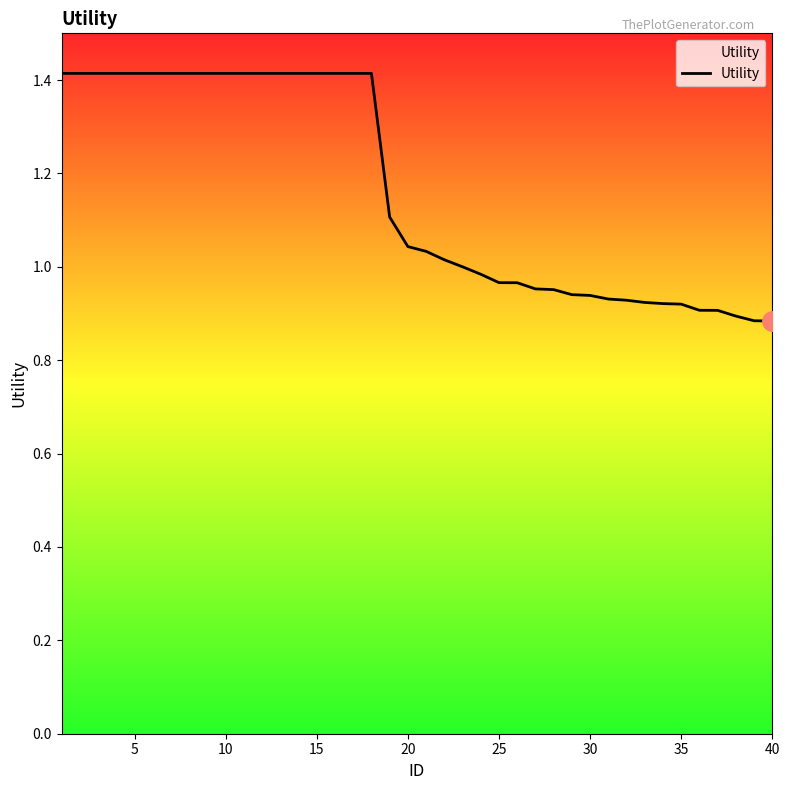

What is the maximum value shown in the chart?

1.4